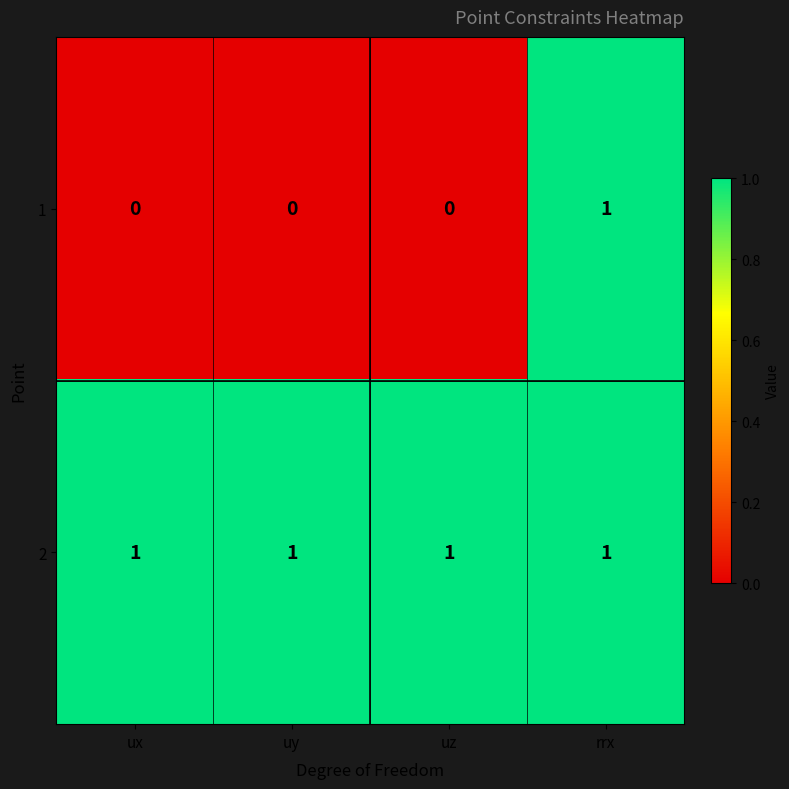

What is the sum of all 2 values?

4